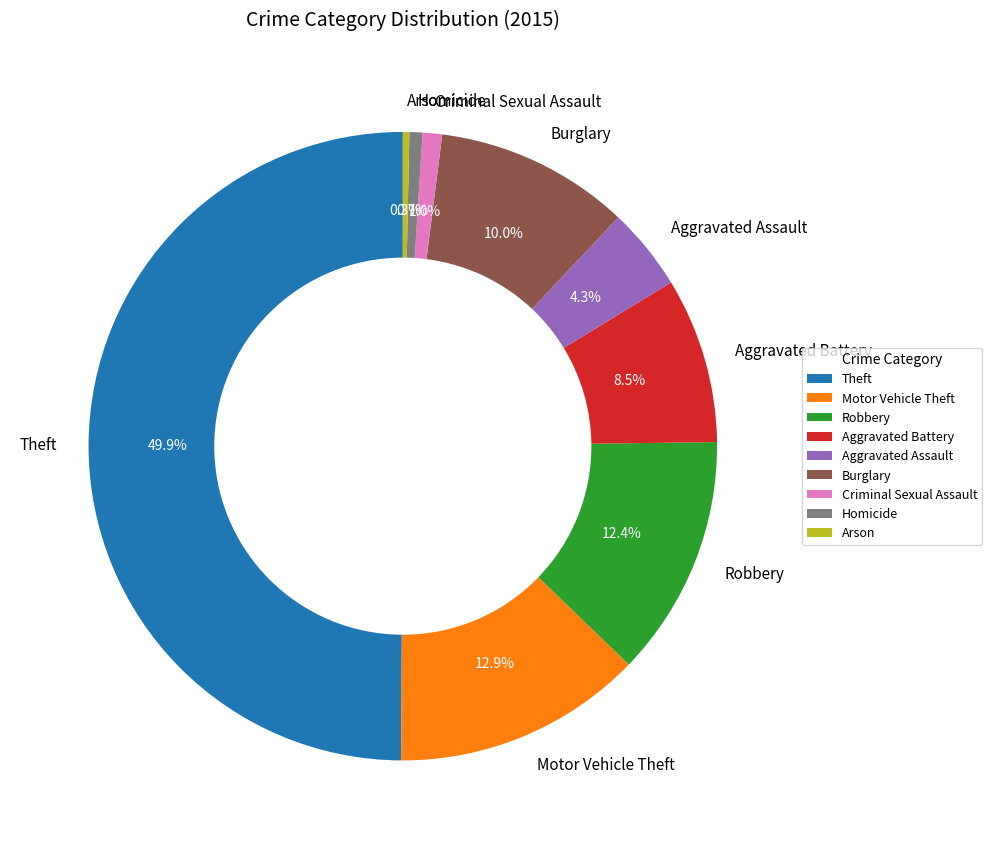

How much of the chart is everything except Burglary?

90.0%